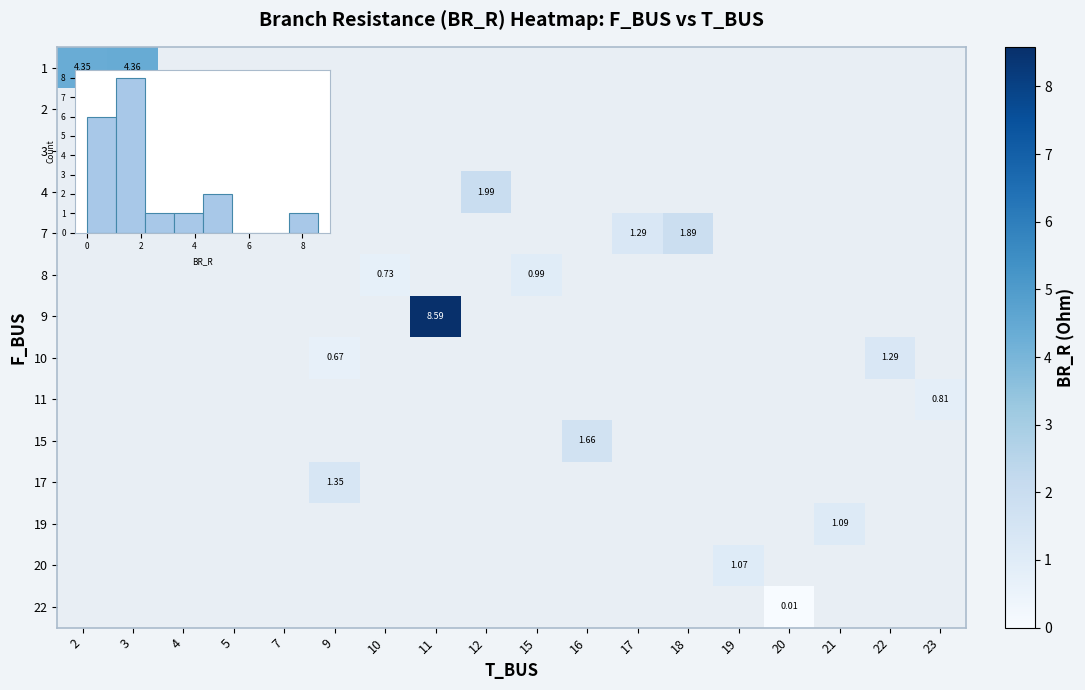

At how many categories does at least one series exceed 5?

1